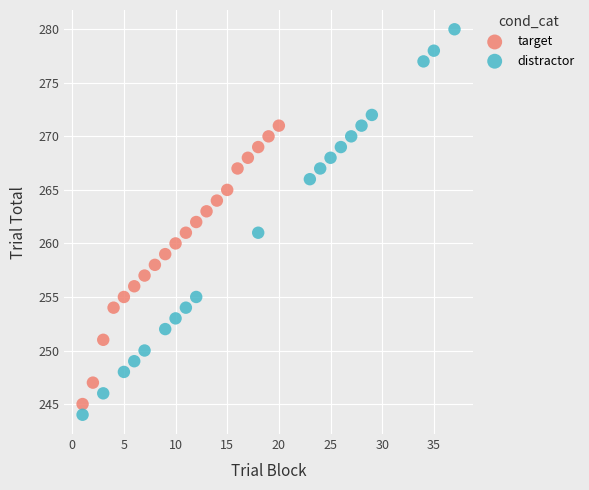

What are all the series names shown in the legend?

target, distractor